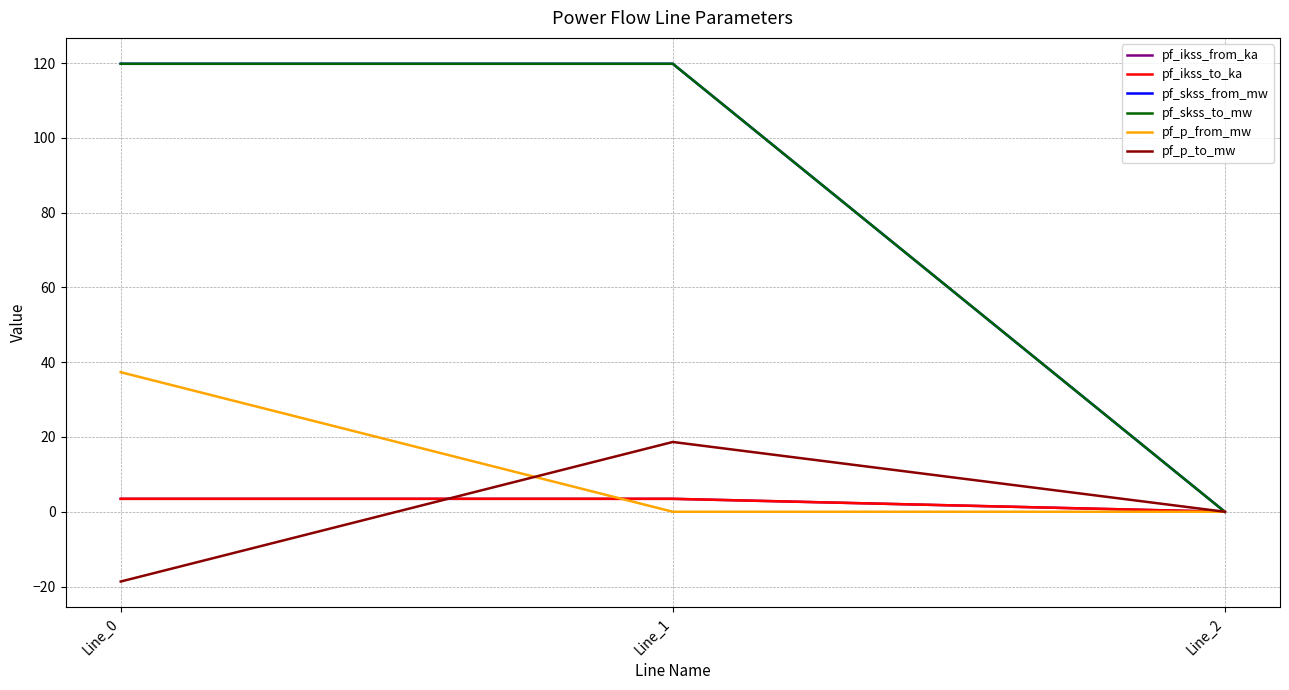

Which has a higher value, Line_2 or Line_0?

Line_0